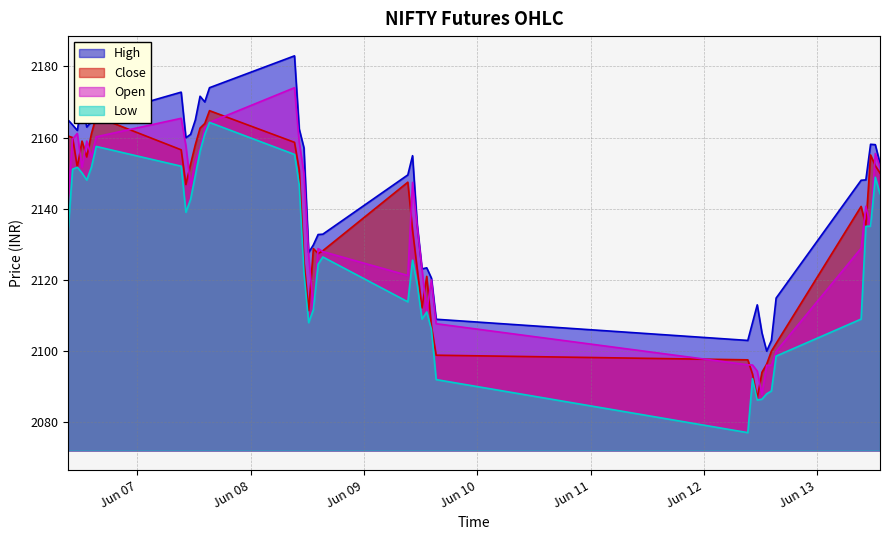

Reading left to right, what are all the values shown in this chart?

High: 2165.0	2163.6	2162.0	2170.0	2162.9	2164.5	2165.9	2172.8	2159.9	2160.9	2164.9	2171.6	2170.0	2174.0	2182.9	2162.4	2157.1	2127.7	2129.8	2132.8	2132.8	2149.5	2154.9	2135.3	2123.1	2123.4	2120.5	2108.9	2103.0	2108.0	2113.0	2105.1	2100.0	2103.0	2114.9	2148.0	2148.1	2158.1	2158.0	2152.8
Close: 2160.4	2160.0	2151.7	2159.0	2154.6	2161.1	2165.9	2156.6	2146.8	2152.6	2158.0	2162.7	2163.9	2167.6	2158.7	2150.9	2125.2	2111.4	2128.8	2127.4	2128.2	2147.4	2134.0	2123.0	2112.2	2121.0	2107.0	2098.8	2097.6	2093.6	2086.8	2094.1	2096.3	2100.0	2102.2	2140.7	2135.1	2155.1	2152.1	2150.0
Open: 2142.4	2159.6	2161.2	2151.7	2159.0	2154.6	2160.2	2165.4	2157.7	2146.3	2153.3	2157.0	2162.7	2164.2	2174.0	2158.7	2150.0	2126.9	2112.0	2128.8	2127.9	2121.2	2147.4	2134.9	2123.0	2111.2	2120.0	2107.7	2096.2	2096.1	2094.4	2087.8	2096.0	2096.0	2099.9	2128.9	2140.7	2135.1	2155.5	2151.8
Low: 2133.1	2151.1	2151.7	2150.1	2148.1	2151.7	2157.5	2151.9	2139.0	2142.7	2149.4	2156.2	2160.9	2164.2	2155.2	2146.8	2122.2	2108.0	2111.7	2124.4	2126.4	2113.8	2125.6	2118.7	2109.0	2111.0	2106.1	2092.0	2077.1	2092.2	2086.2	2086.5	2088.0	2088.8	2098.6	2109.0	2135.1	2135.1	2148.8	2144.2